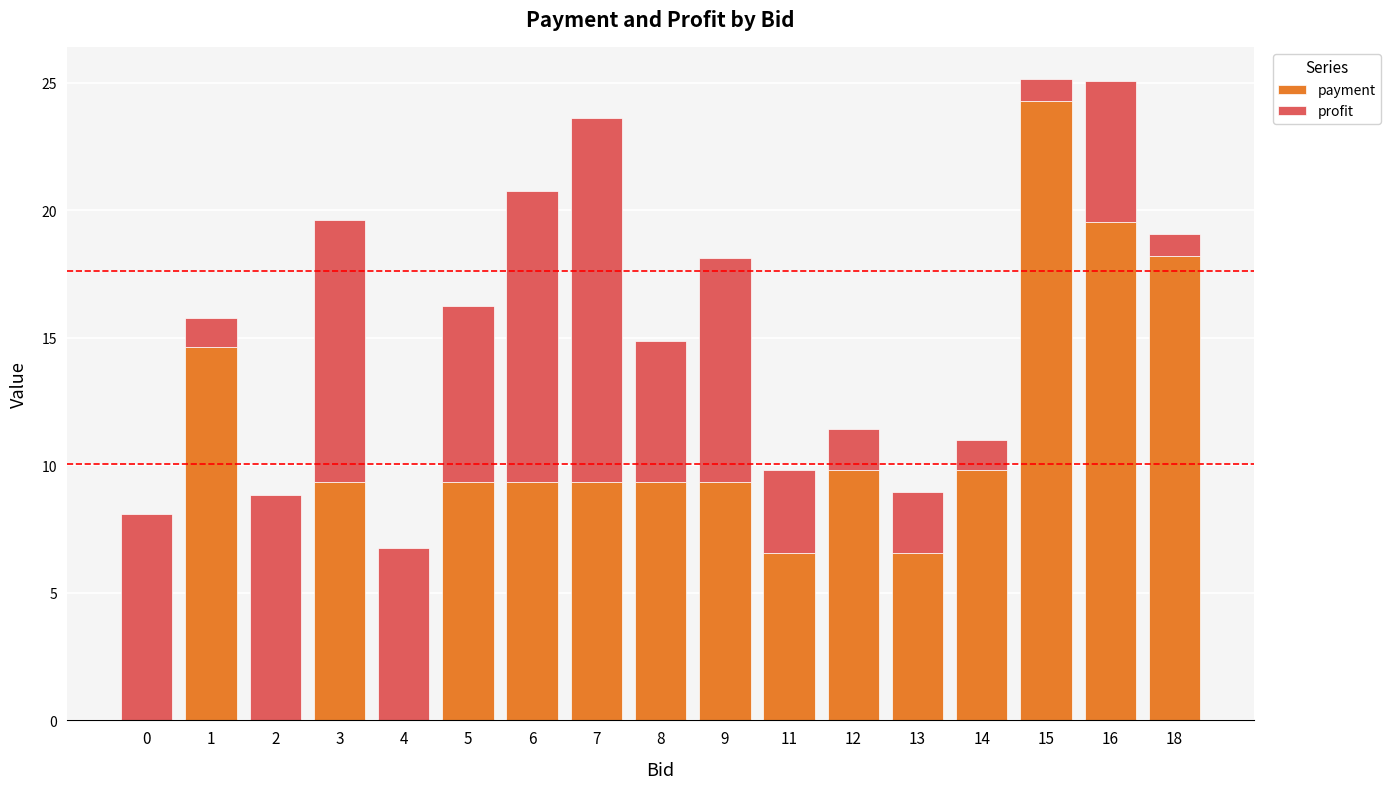

True or false: payment has a value of 9.3 at 5.

True